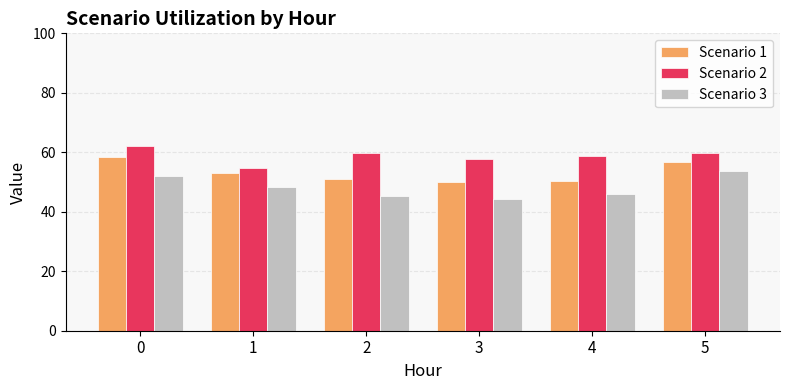

Which series changed the most between 2 and 3?

Scenario 2